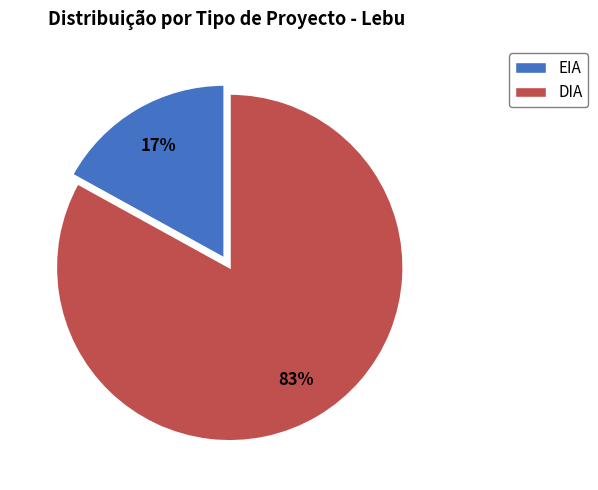

Rank the categories by value from highest to lowest.

DIA, EIA